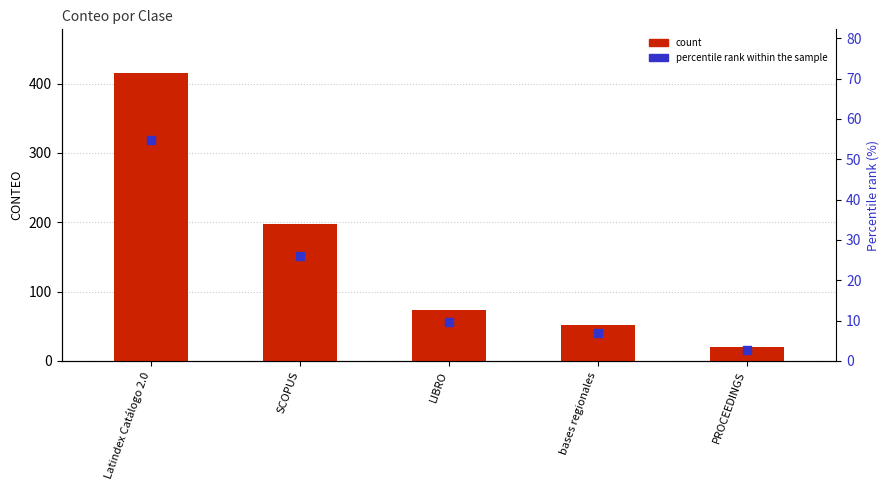

What are all the series names shown in the legend?

count, percentile rank within the sample